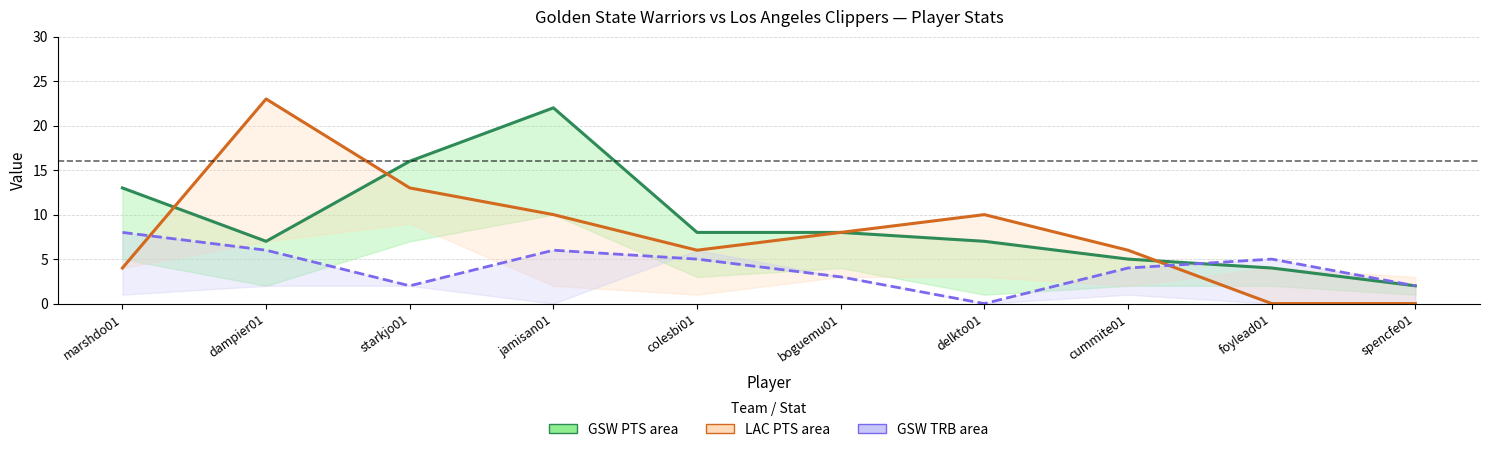

In GSW — TRB, how many points are higher than both neighbors (excluding endpoints)?

2